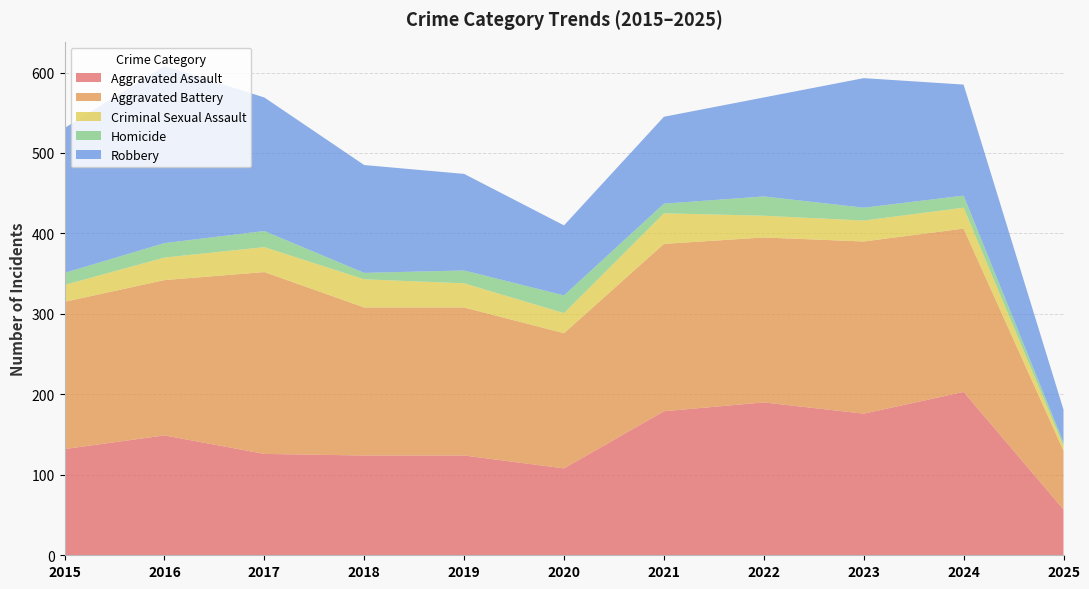

Reading left to right, list all the values displayed in this chart.

Aggravated Assault: 2015=132	2016=149	2017=126	2018=124	2019=124	2020=108	2021=179	2022=190	2023=176	2024=203	2025=57
Aggravated Battery: 2015=183	2016=193	2017=226	2018=184	2019=184	2020=168	2021=208	2022=205	2023=214	2024=203	2025=73
Criminal Sexual Assault: 2015=21	2016=28	2017=31	2018=35	2019=30	2020=25	2021=38	2022=27	2023=26	2024=26	2025=6
Homicide: 2015=15	2016=18	2017=20	2018=8	2019=16	2020=22	2021=12	2022=24	2023=16	2024=15	2025=4
Robbery: 2015=180	2016=220	2017=166	2018=134	2019=120	2020=87	2021=108	2022=123	2023=161	2024=138	2025=41